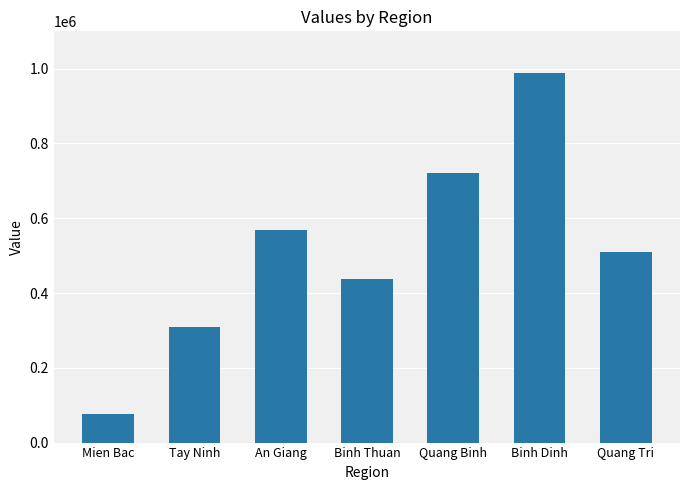

What is the sum of the values at Binh Thuan and Tay Ninh?

744642